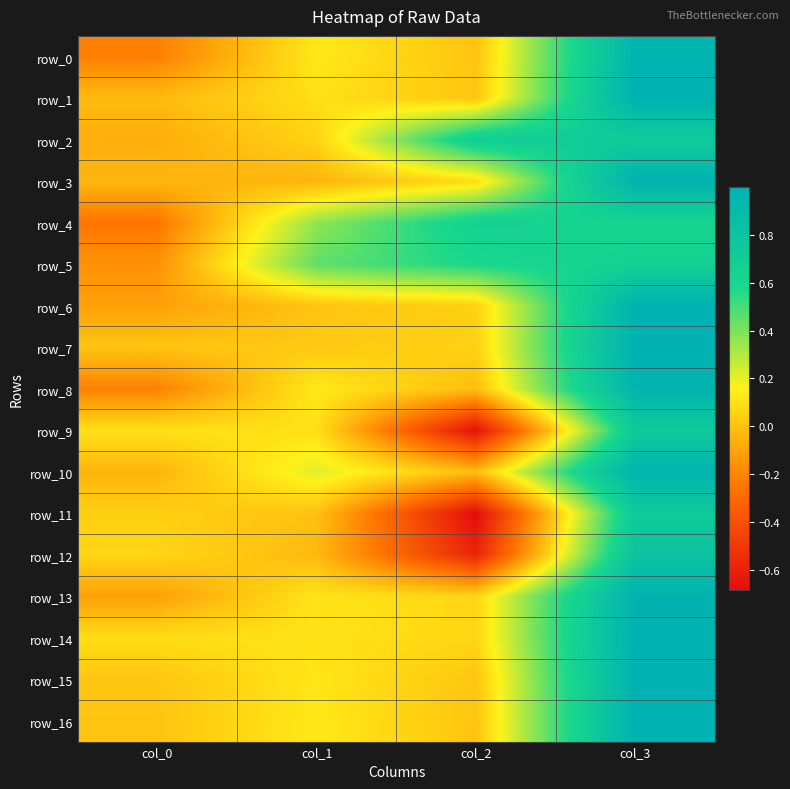

At which label does row_0 first exceed 0?

col_1